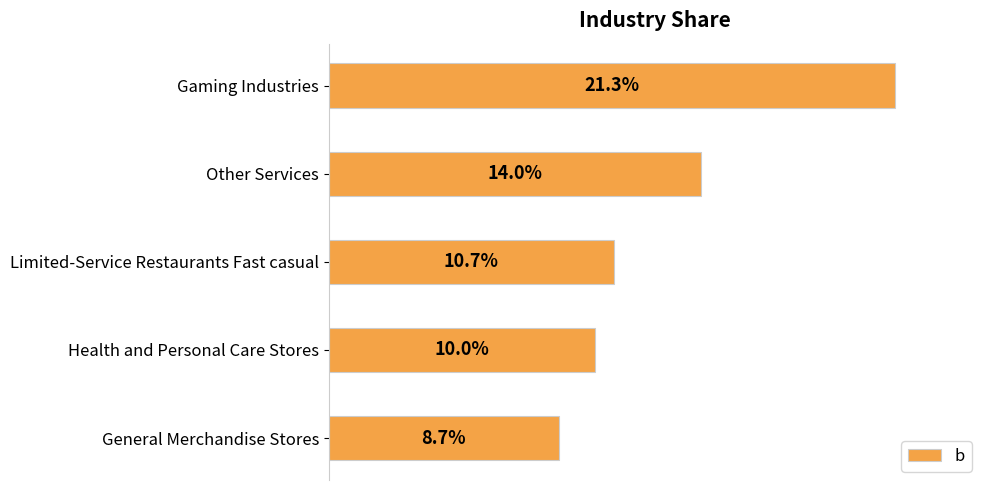

Does the chart contain any negative values?

No